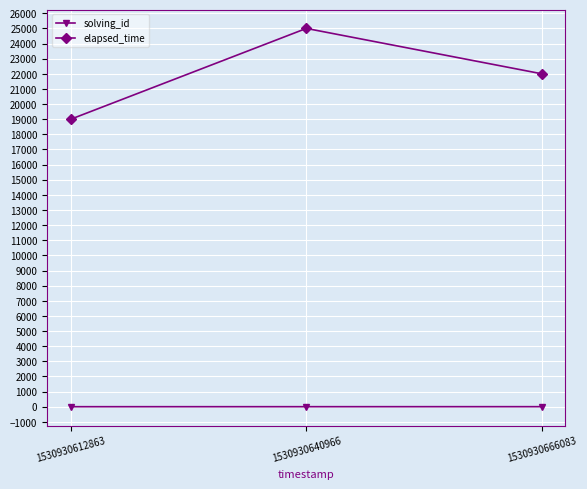

Does the chart have visible grid lines?

Yes